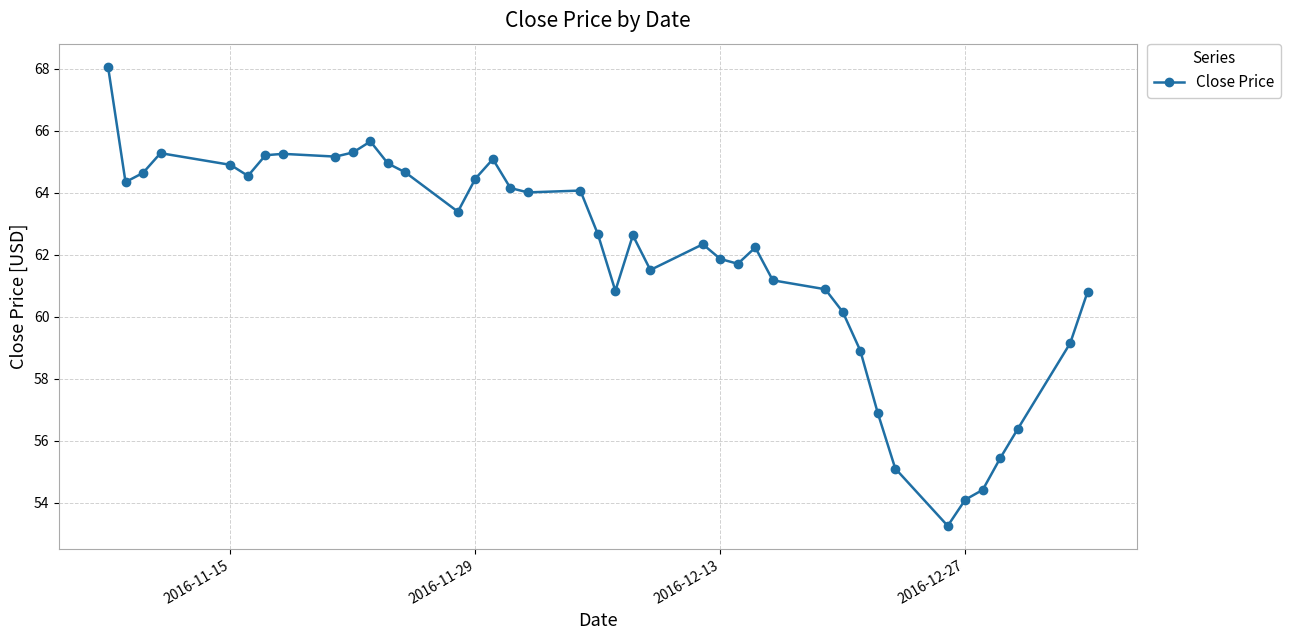

What is the value of the 1st point from the left?

68.1